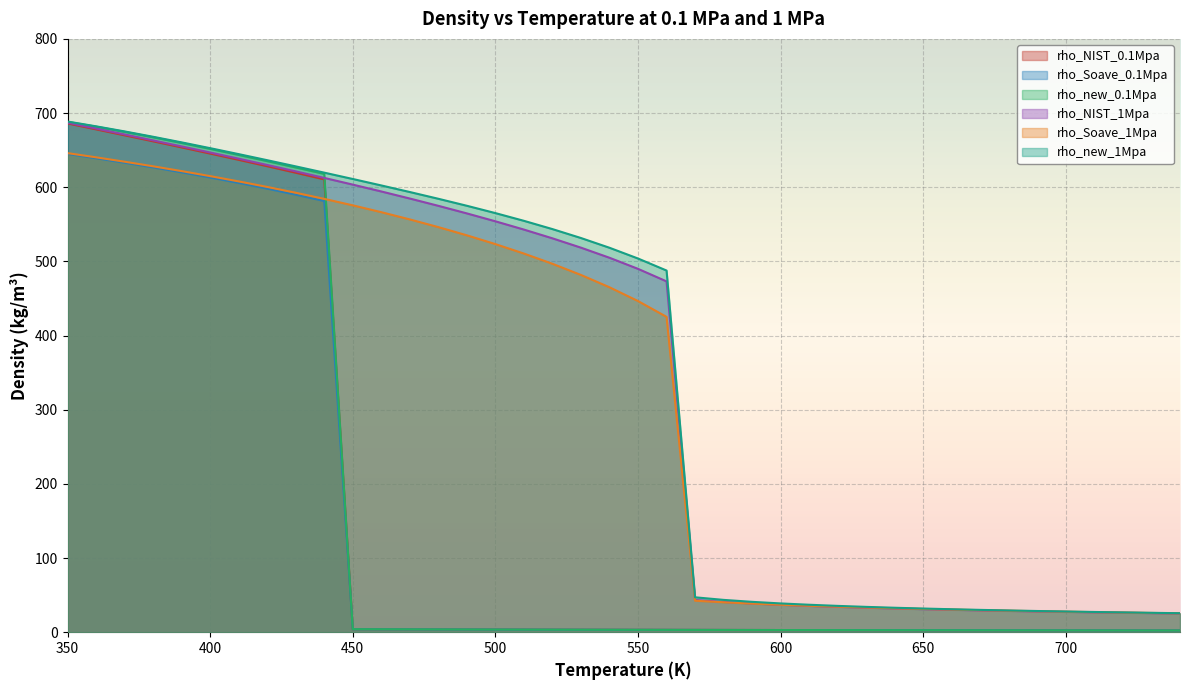

Reading left to right, list all the values displayed in this chart.

rho_NIST_0.1Mpa: 350=686.0	360=678.0	370=670.0	380=661.9	390=653.7	400=645.4	410=636.9	420=628.3	430=619.5	440=610.6	450=4.1	460=3.9	470=3.8	480=3.7	490=3.6	500=3.6	510=3.5	520=3.4	530=3.3	540=3.3	550=3.2	560=3.1	570=3.1	580=3.0	590=3.0	600=2.9	610=2.9	620=2.8	630=2.8	640=2.7	650=2.7	660=2.6	670=2.6	680=2.5	690=2.5	700=2.5	710=2.4	720=2.4	730=2.4	740=2.3
rho_Soave_0.1Mpa: 350=644.9	360=639.1	370=633.0	380=626.7	390=620.1	400=613.1	410=605.8	420=598.1	430=590.0	440=581.4	450=4.0	460=3.9	470=3.8	480=3.7	490=3.6	500=3.6	510=3.5	520=3.4	530=3.3	540=3.3	550=3.2	560=3.1	570=3.1	580=3.0	590=3.0	600=2.9	610=2.9	620=2.8	630=2.8	640=2.7	650=2.7	660=2.6	670=2.6	680=2.5	690=2.5	700=2.5	710=2.4	720=2.4	730=2.4	740=2.3
rho_new_0.1Mpa: 350=688.2	360=681.6	370=674.7	380=667.3	390=659.7	400=651.7	410=643.5	420=635.1	430=626.6	440=617.9	450=4.1	460=3.9	470=3.8	480=3.7	490=3.7	500=3.6	510=3.5	520=3.4	530=3.3	540=3.3	550=3.2	560=3.1	570=3.1	580=3.0	590=3.0	600=2.9	610=2.9	620=2.8	630=2.8	640=2.7	650=2.7	660=2.6	670=2.6	680=2.6	690=2.5	700=2.5	710=2.4	720=2.4	730=2.4	740=2.3
rho_NIST_1Mpa: 350=687.0	360=679.1	370=671.2	380=663.1	390=655.0	400=646.8	410=638.5	420=630.0	430=621.4	440=612.5	450=603.5	460=594.3	470=584.7	480=574.9	490=564.7	500=554.0	510=542.9	520=531.1	530=518.5	540=504.9	550=489.9	560=473.0	570=43.5	580=40.8	590=38.7	600=37.0	610=35.5	620=34.2	630=33.0	640=32.0	650=31.1	660=30.2	670=29.4	680=28.7	690=28.0	700=27.4	710=26.8	720=26.3	730=25.7	740=25.2
rho_Soave_1Mpa: 350=646.0	360=640.3	370=634.4	380=628.2	390=621.7	400=615.0	410=607.9	420=600.4	430=592.5	440=584.3	450=575.6	460=566.3	470=556.6	480=546.2	490=535.1	500=523.3	510=510.5	520=496.7	530=481.7	540=465.1	550=446.5	560=425.2	570=42.5	580=40.3	590=38.6	600=37.0	610=35.6	620=34.4	630=33.3	640=32.3	650=31.4	660=30.5	670=29.7	680=29.0	690=28.3	700=27.7	710=27.1	720=26.5	730=26.0	740=25.4
rho_new_1Mpa: 350=688.6	360=682.1	370=675.2	380=668.0	390=660.5	400=652.7	410=644.6	420=636.4	430=628.1	440=619.7	450=611.1	460=602.4	470=593.5	480=584.4	490=575.0	500=565.1	510=554.7	520=543.5	530=531.5	540=518.4	550=503.9	560=487.7	570=47.1	580=43.6	590=40.9	600=38.8	610=37.0	620=35.5	630=34.1	640=33.0	650=31.9	660=31.0	670=30.1	680=29.3	690=28.6	700=27.9	710=27.3	720=26.7	730=26.1	740=25.6